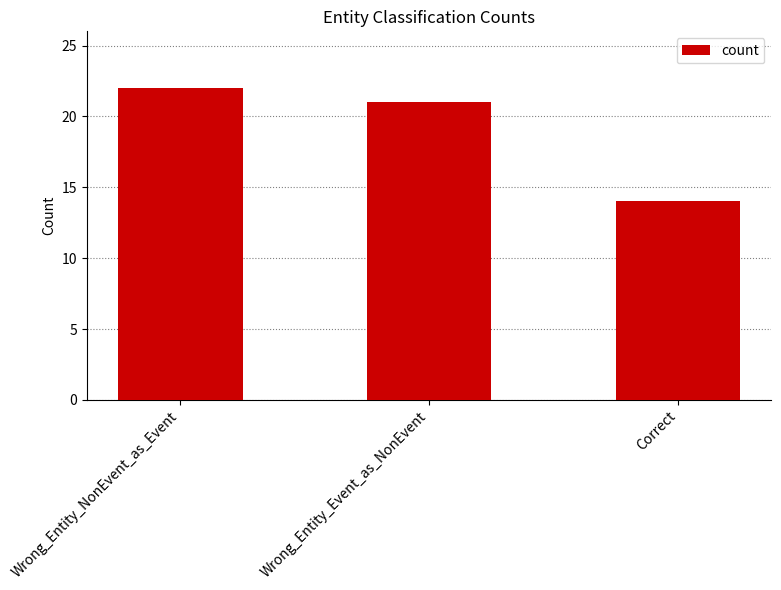

What is the difference between the maximum and minimum values?

8